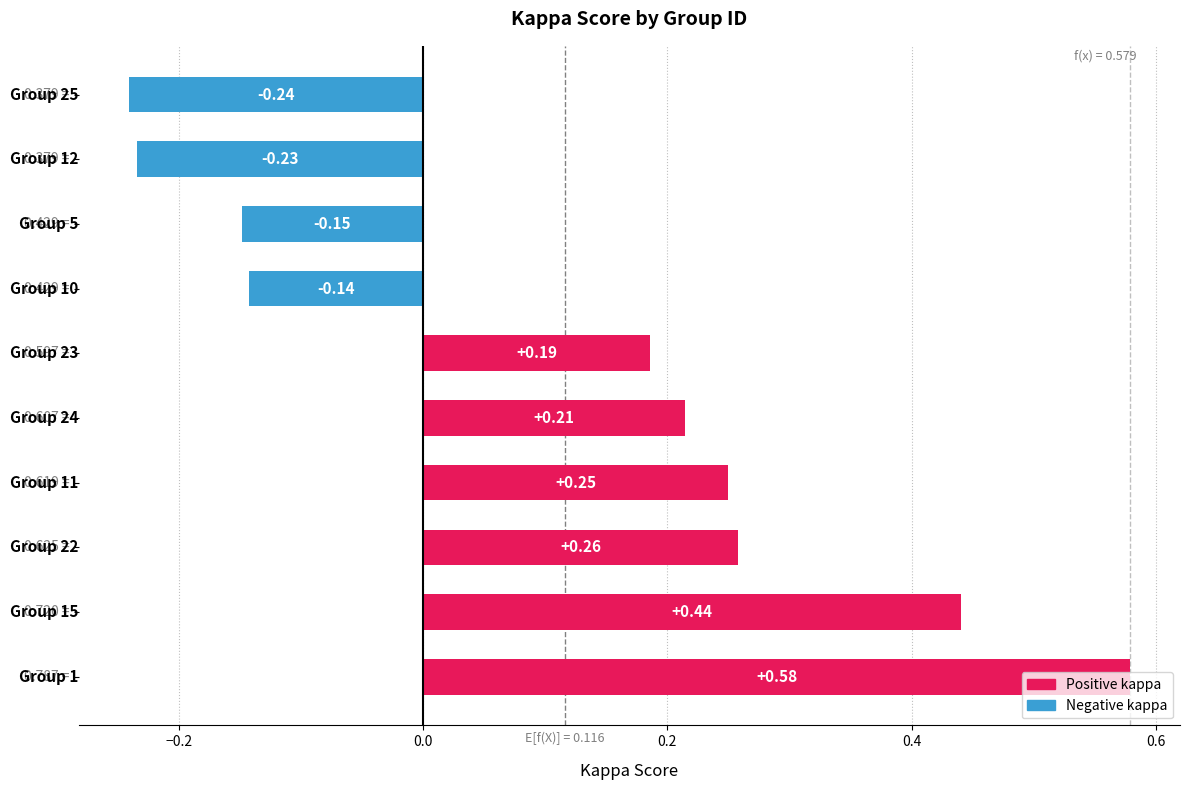

What is the greatest value displayed?

0.6